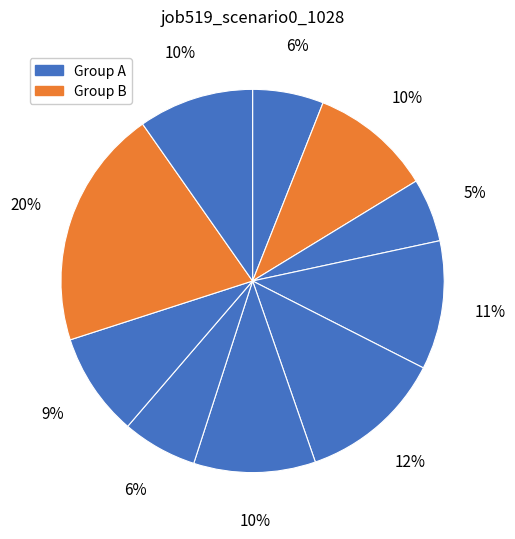

Count the number of slices in the pie.

10